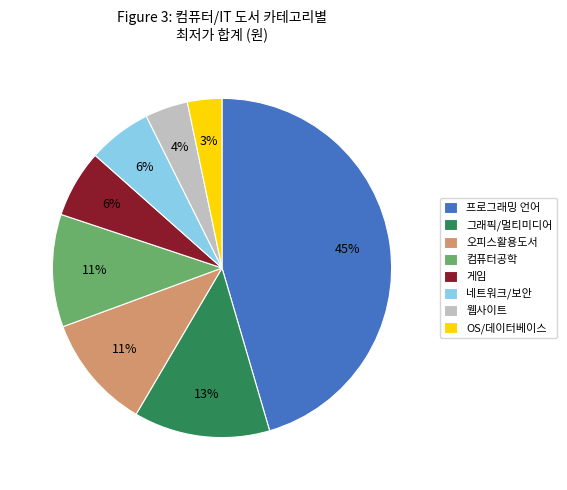

What percentage is the 네트워크/보안 slice, to the nearest percent?

6%